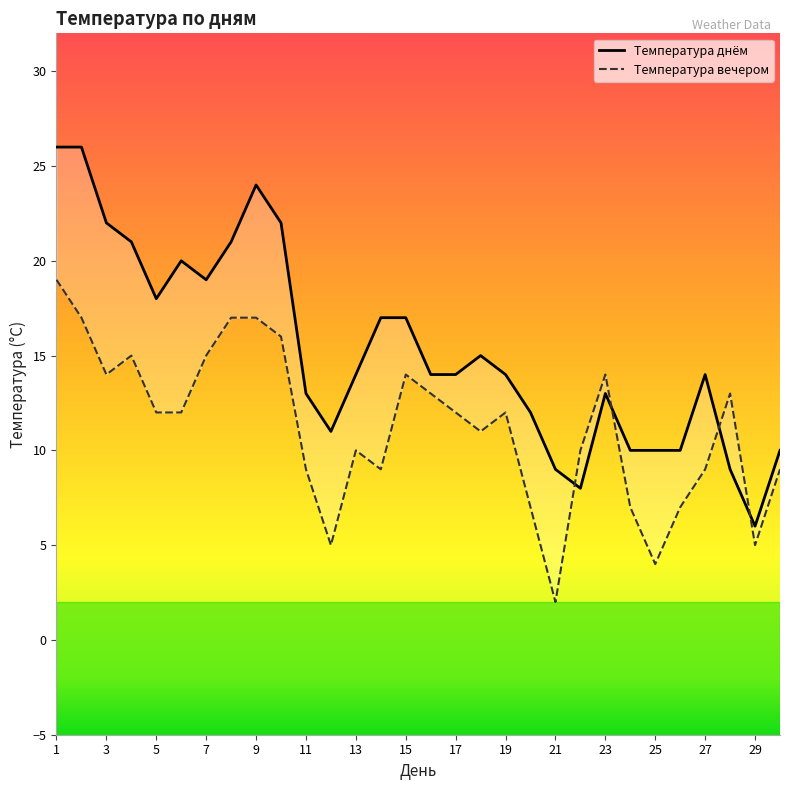

What is the sum of all Температура вечером values?

336